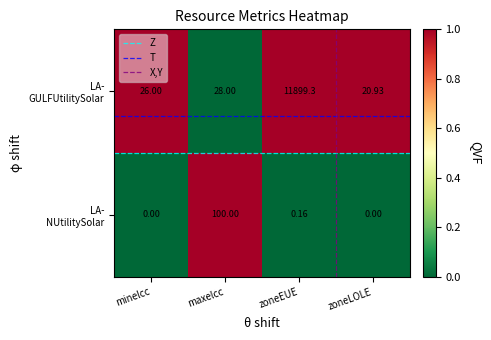

Which label corresponds to the largest value in the chart?

zoneEUE